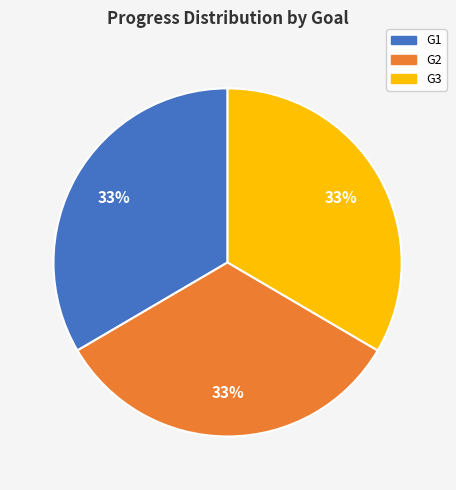

Is it true that G2 is 25% of the pie?

False